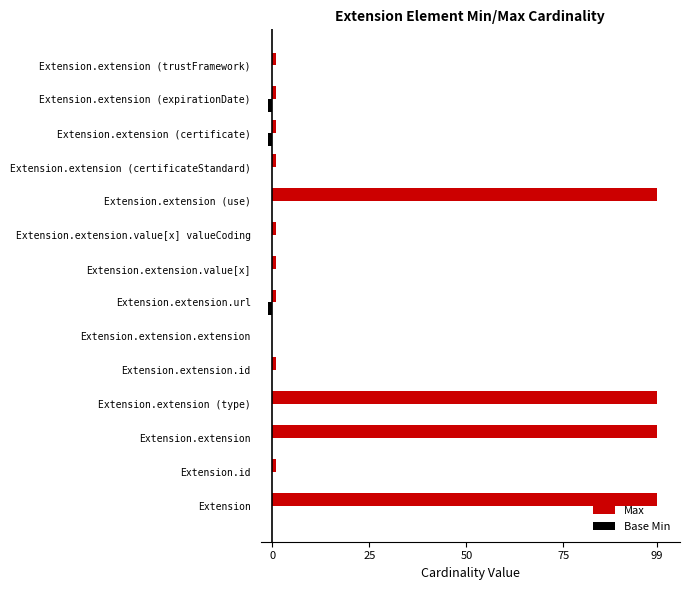

What is the sum of all Max values?

405